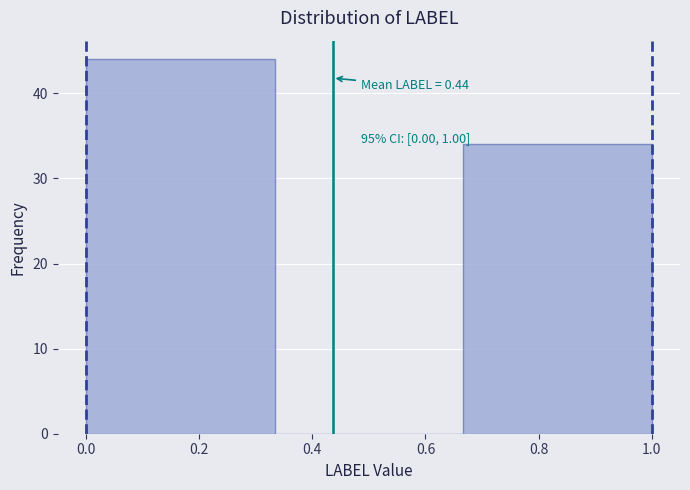

Over which range of the x-axis is the bar tallest?

0.00 to 0.34